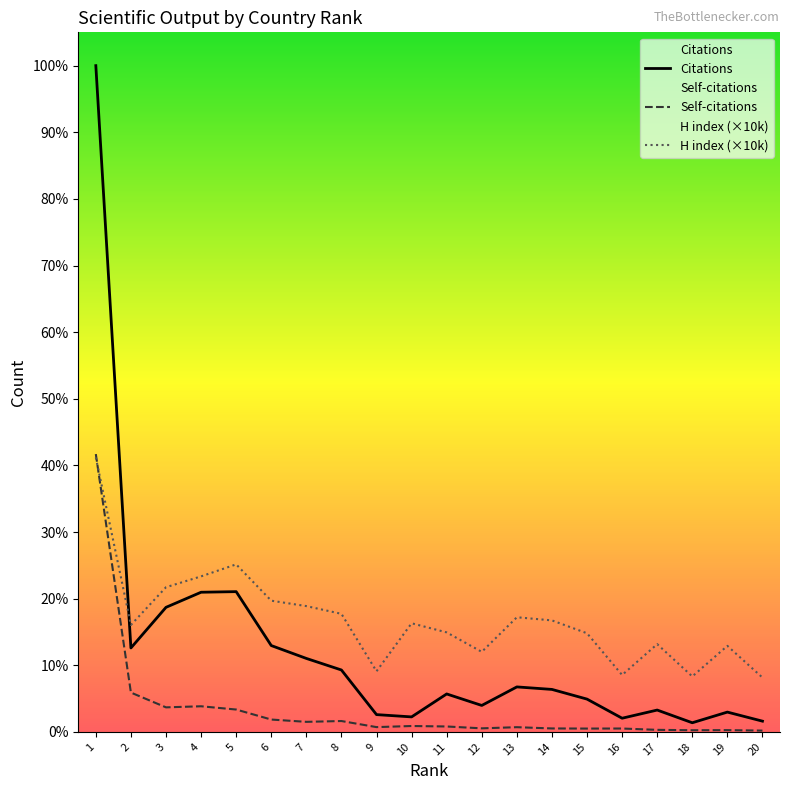

At which category does Citations reach its first local valley?

2